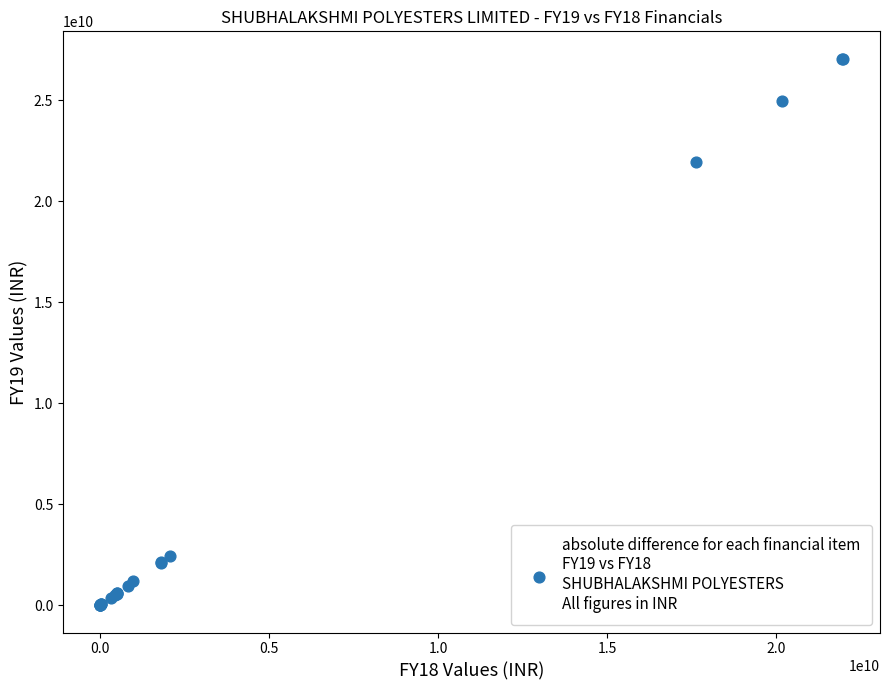

What Y value in the scatter plot is closest to 13528400000?

21953400000